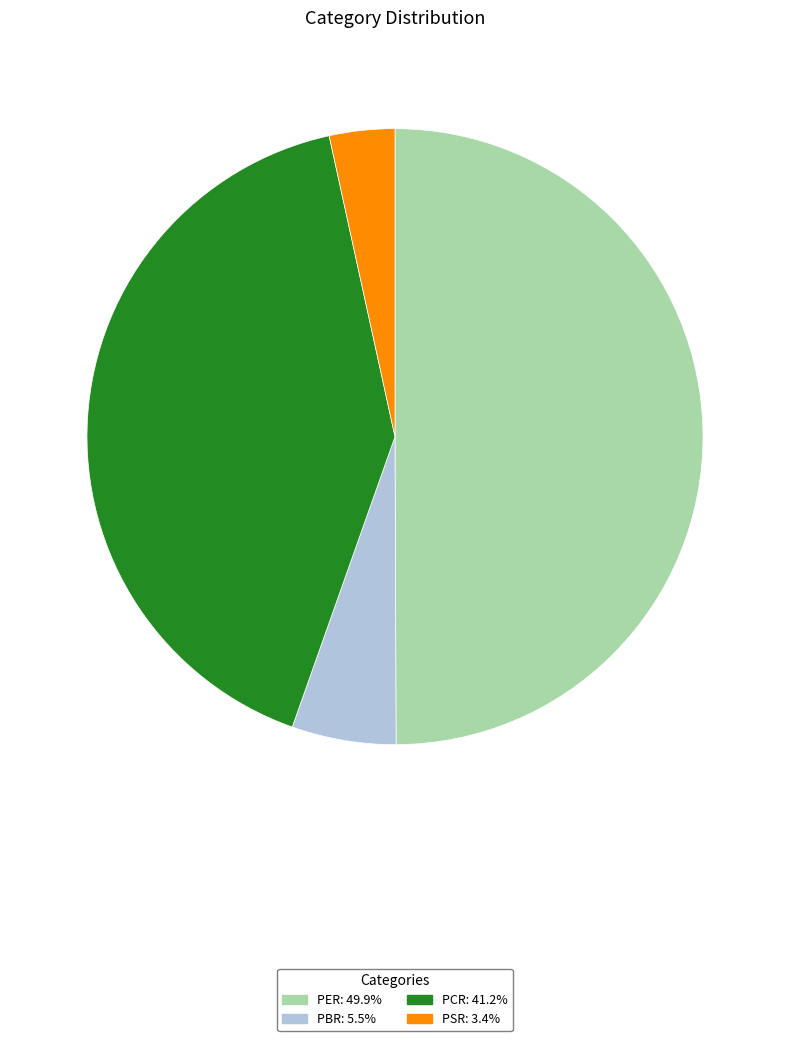

Is it true that PER is 39% of the pie?

False